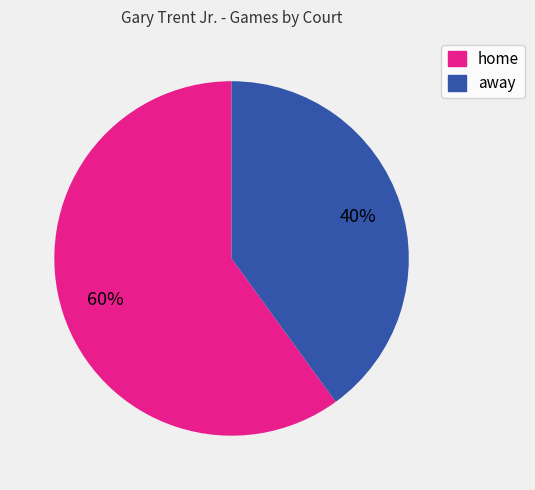

To the nearest percent, what is the average slice percentage?

50%